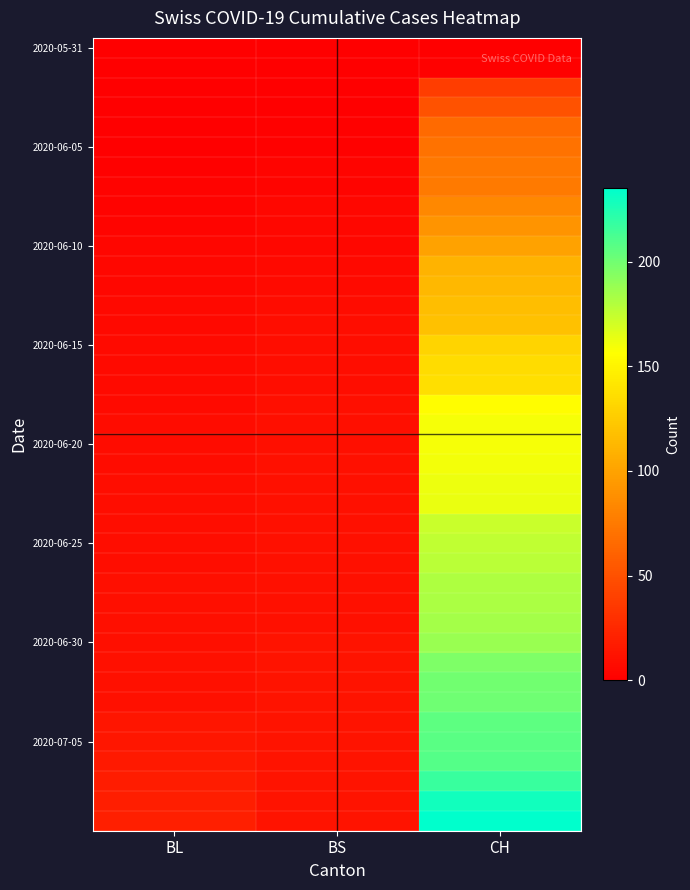

What is the total value across all series at BL?

304